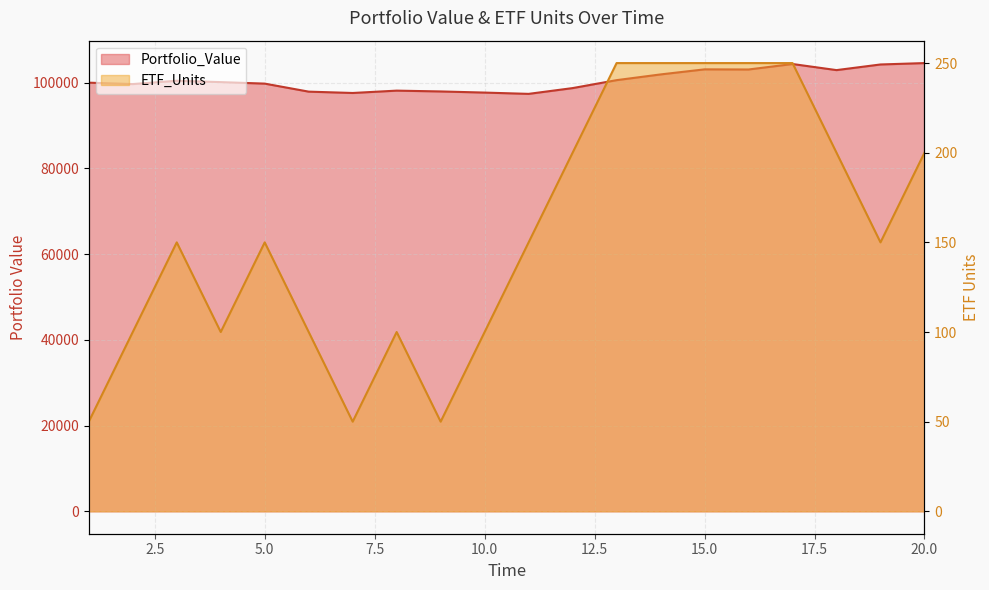

How many values in the Portfolio_Value series exceed 100128?

10